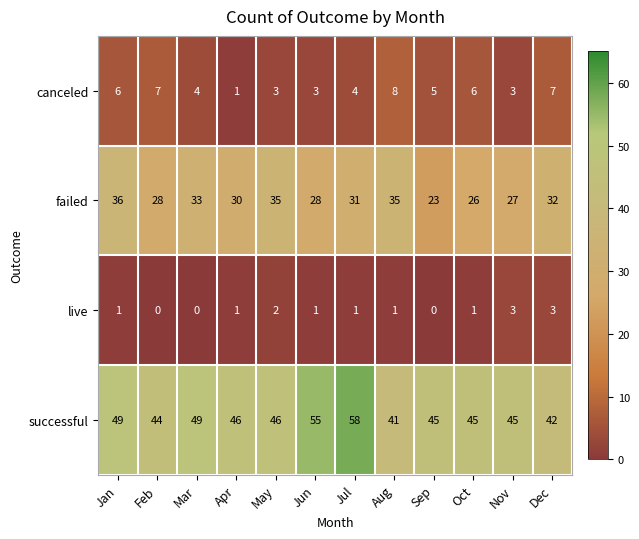

How many data points does each series have?

12